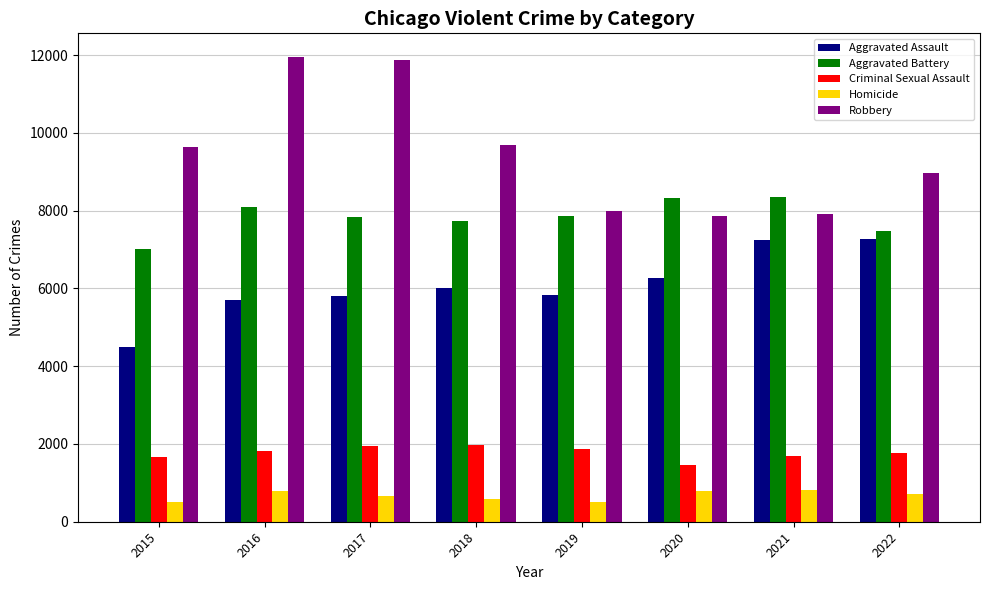

Is the value of Aggravated Assault at 2016 greater than the value of Criminal Sexual Assault at 2021?

Yes